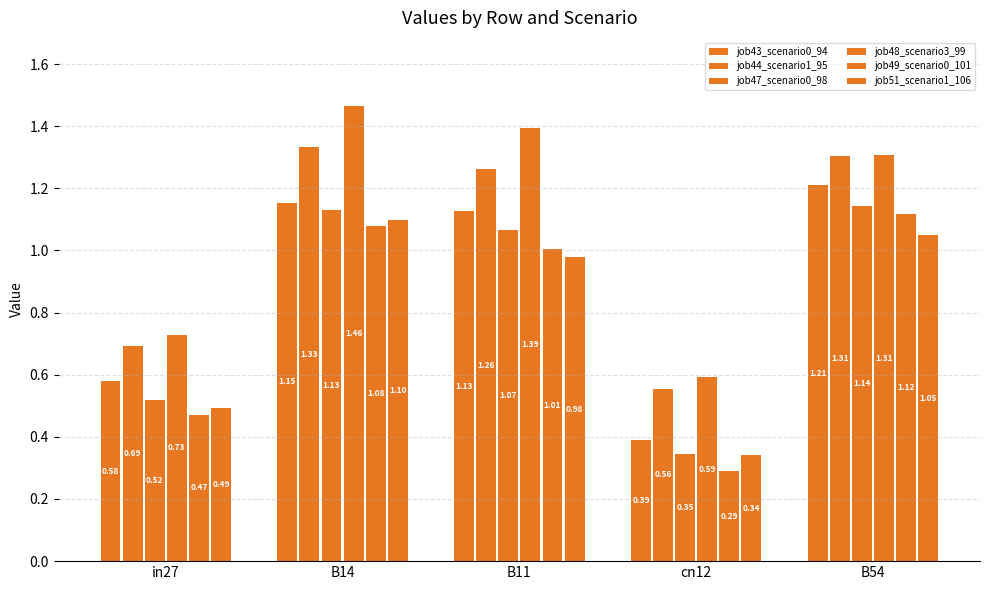

List the series in order of their peak value, highest first.

job48_scenario3_99, job44_scenario1_95, job43_scenario0_94, job47_scenario0_98, job49_scenario0_101, job51_scenario1_106